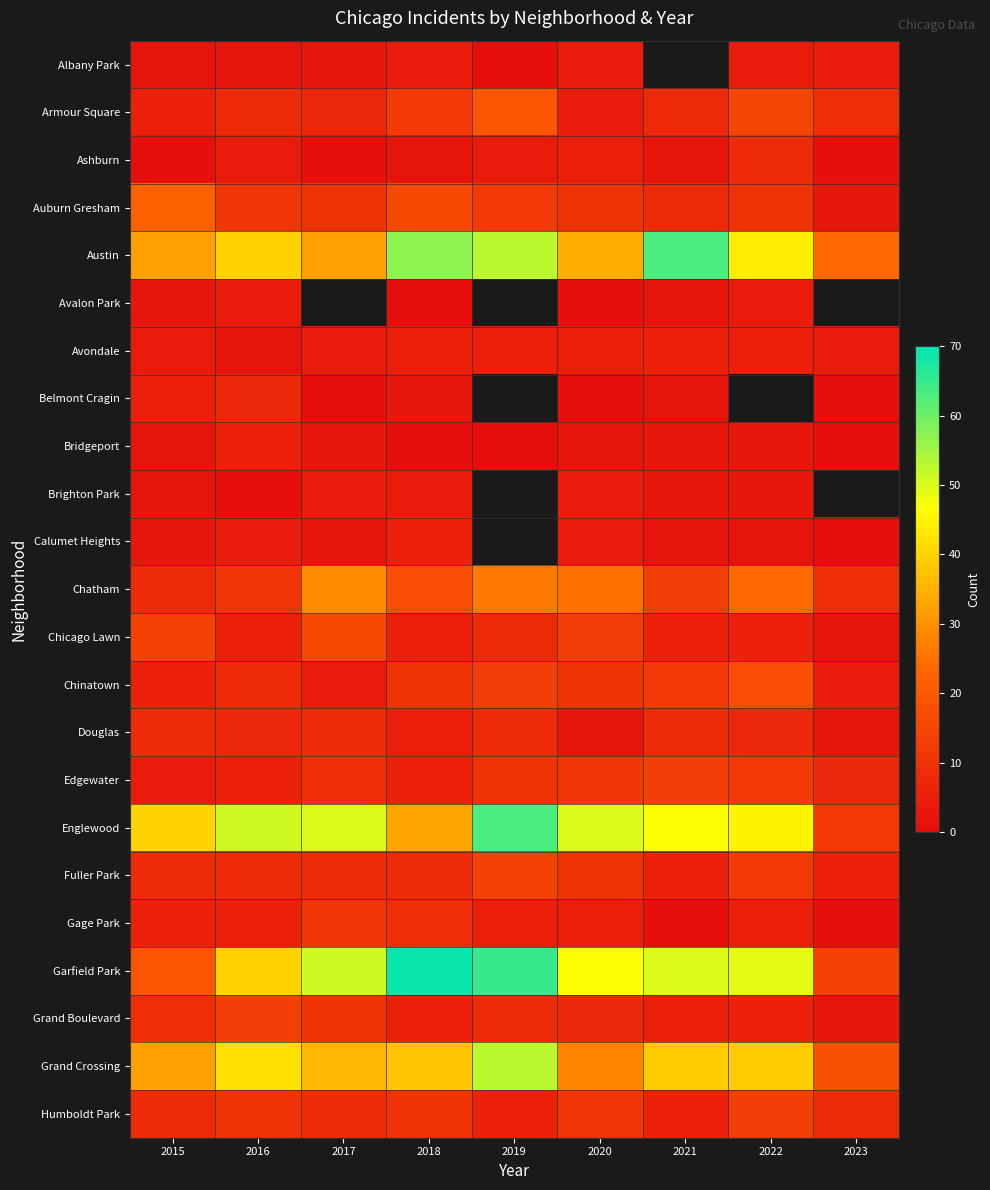

Between 2015 and 2021, which is larger?

2021